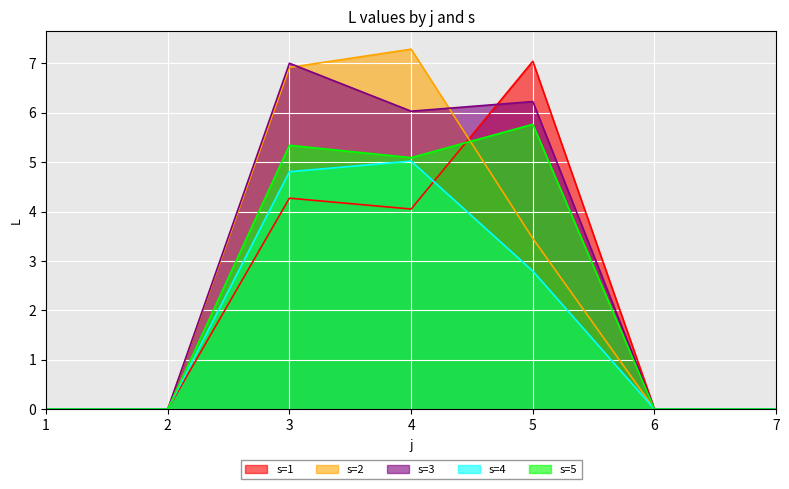

What is the greatest value displayed?

7.3